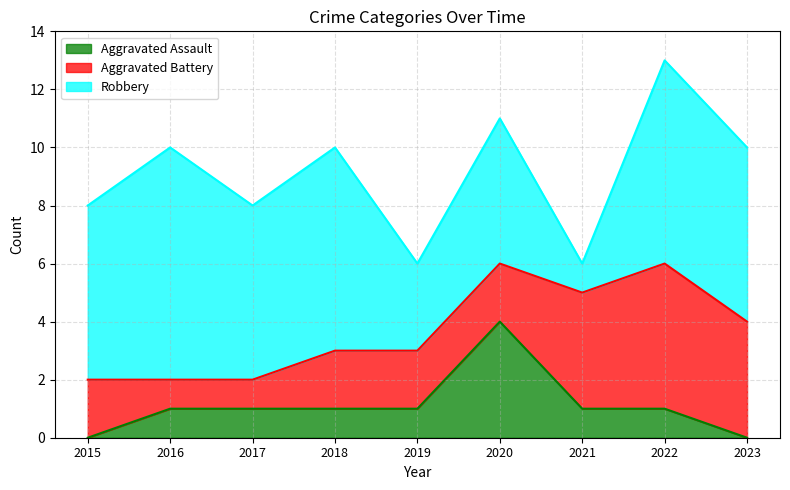

The Aggravated Battery series shows 4 at 2021. True or false?

True